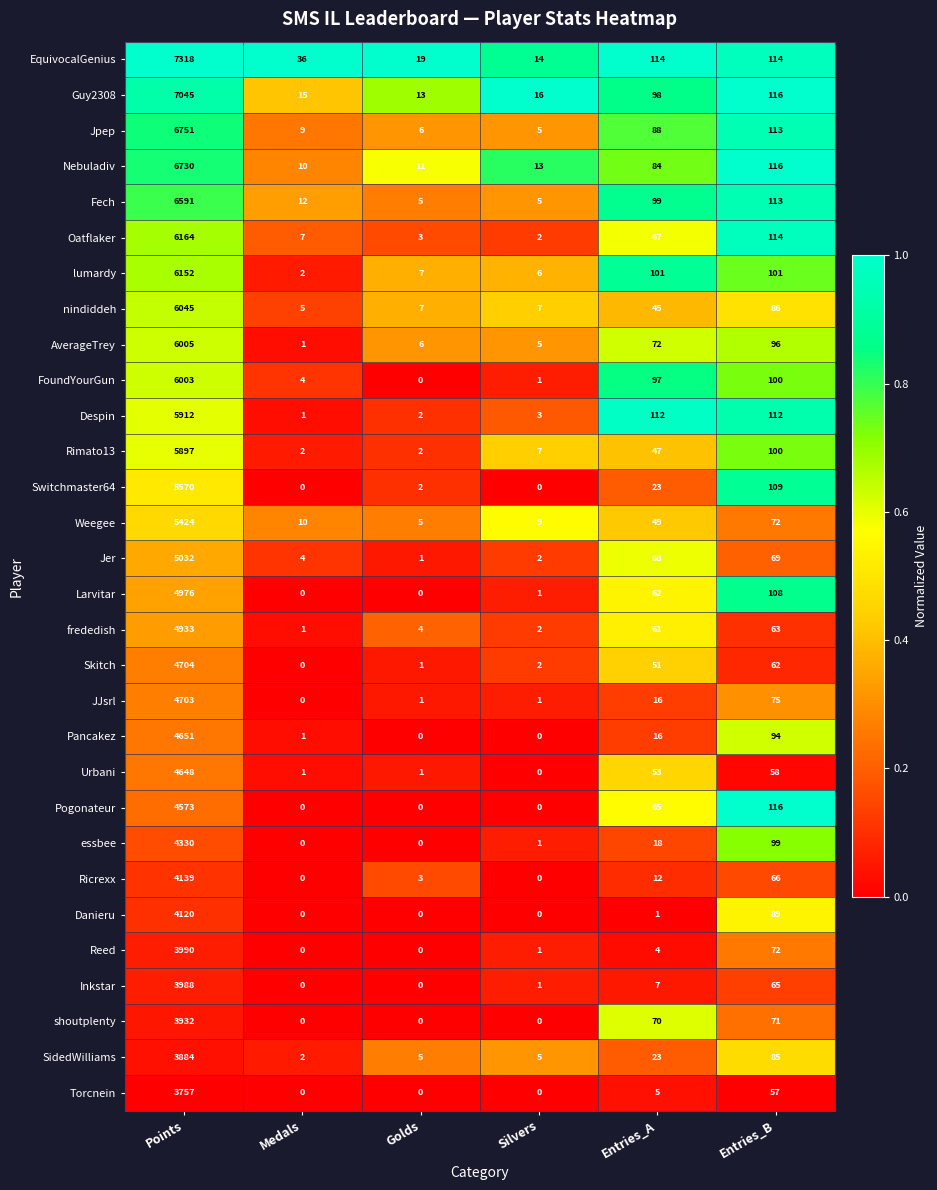

What is the total value across all series at Entries_B?

2711